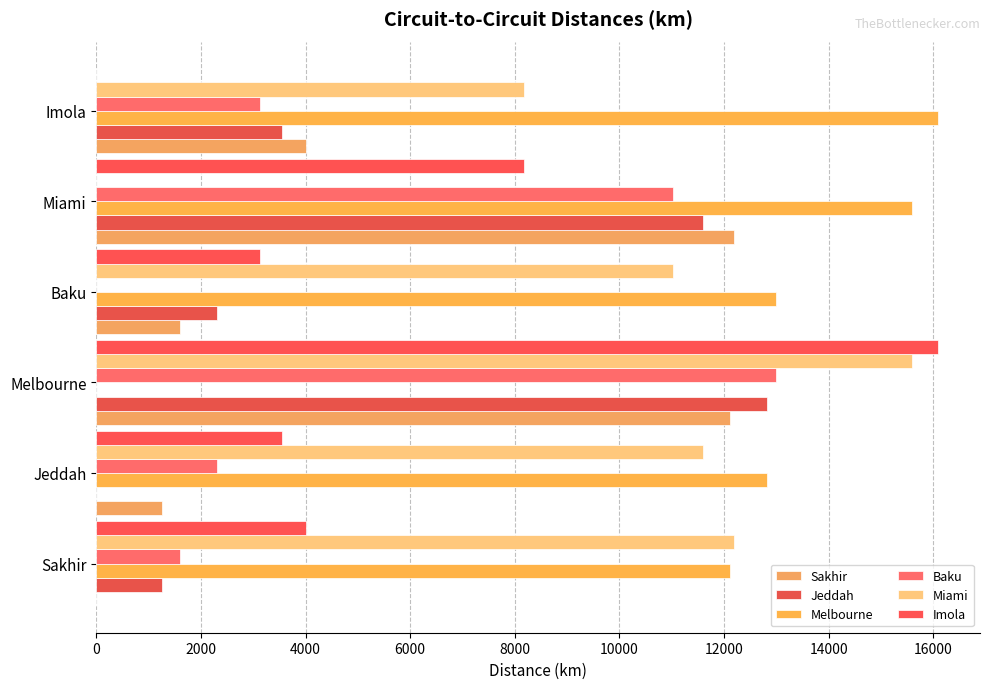

Reading right to left, what are all the values shown in this chart?

Sakhir: 4018.7	12185.8	1595.5	12112.4	1258.5	0.0
Jeddah: 3559.5	11605.6	2316.9	12817.3	0.0	1258.5
Melbourne: 16086.6	15594.3	12989.7	0.0	12817.3	12112.4
Baku: 3135.3	11015.5	0.0	12989.7	2316.9	1595.5
Miami: 8172.8	0.0	11015.5	15594.3	11605.6	12185.8
Imola: 0.0	8172.8	3135.3	16086.6	3559.5	4018.7